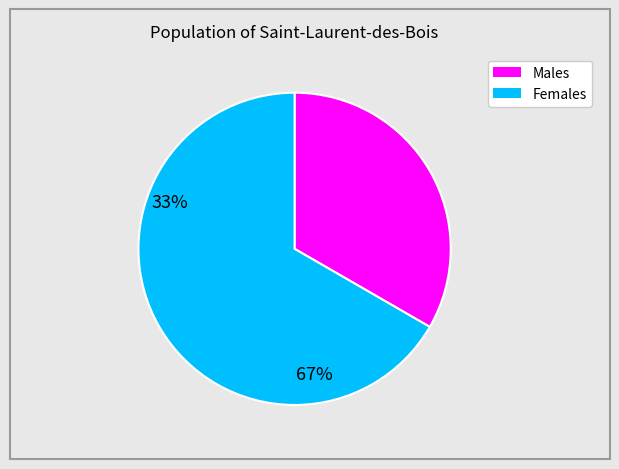

Count the number of slices in the pie.

2